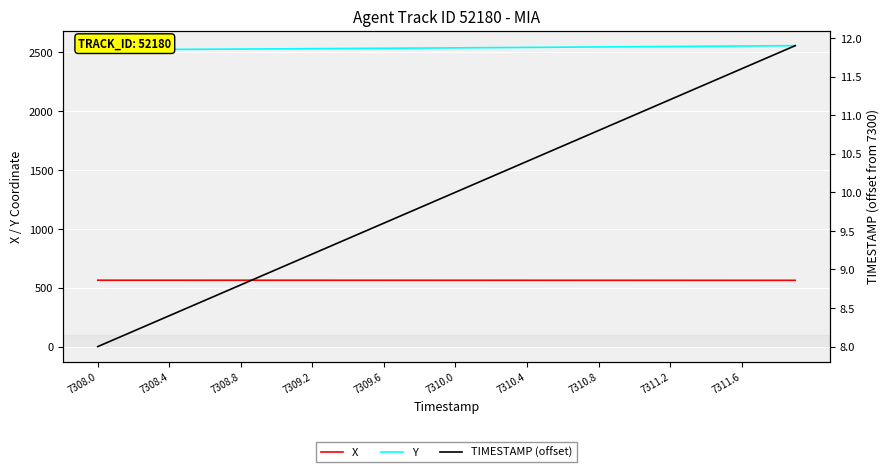

Is it true that X equals 962.4 at 7308.0?

False